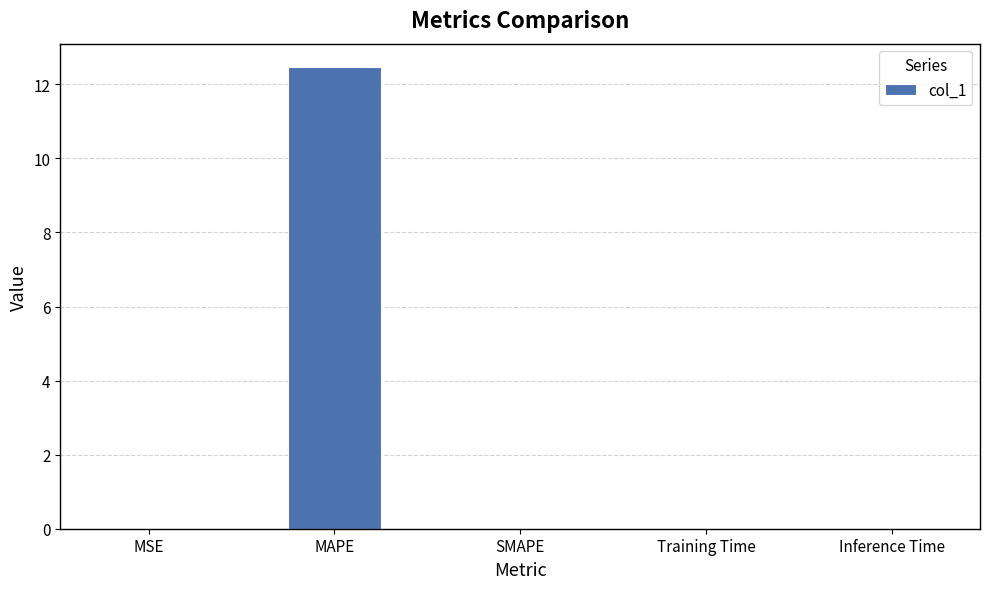

What is the difference between the values at SMAPE and MAPE?

12.5